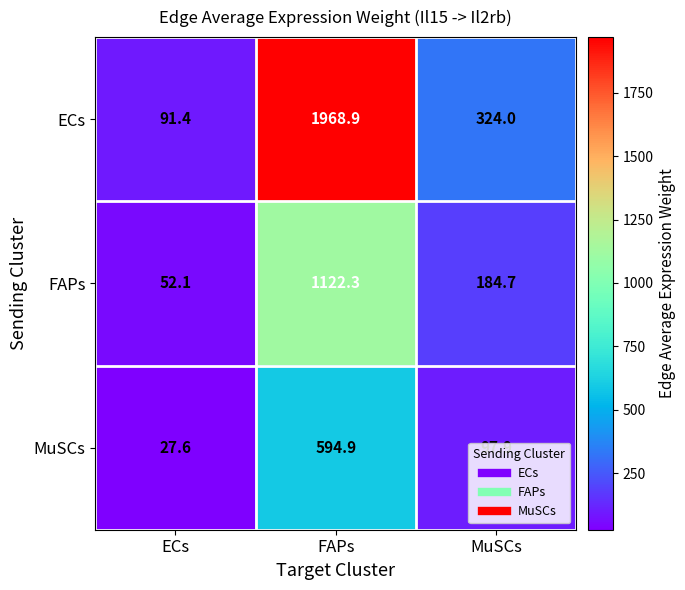

At which label does MuSCs reach its peak?

FAPs